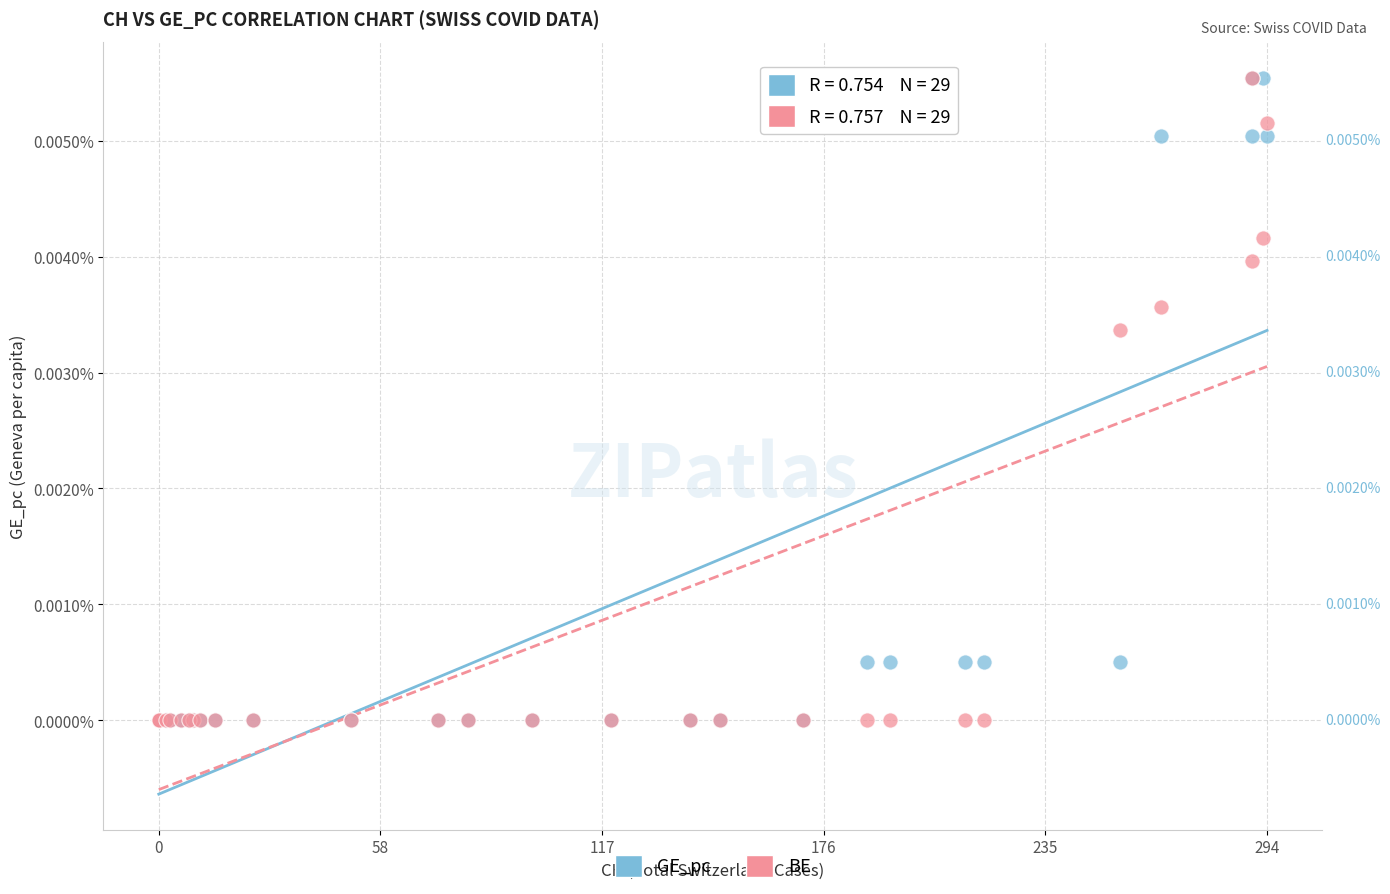

What are all the series names shown in the legend?

GE_pc, BE